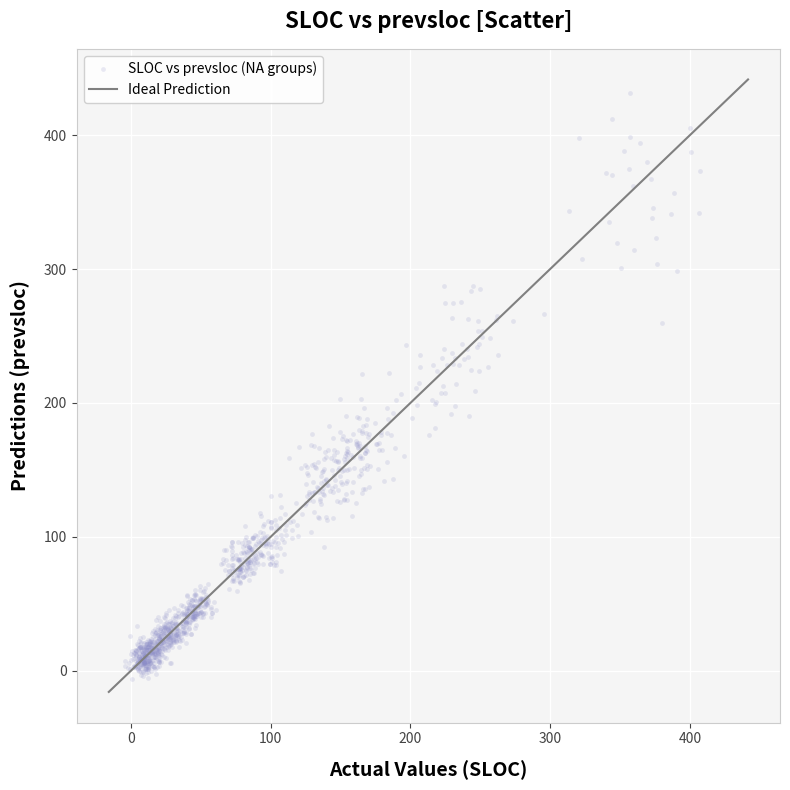

What is the range of Y values (max minus min)?

437.4